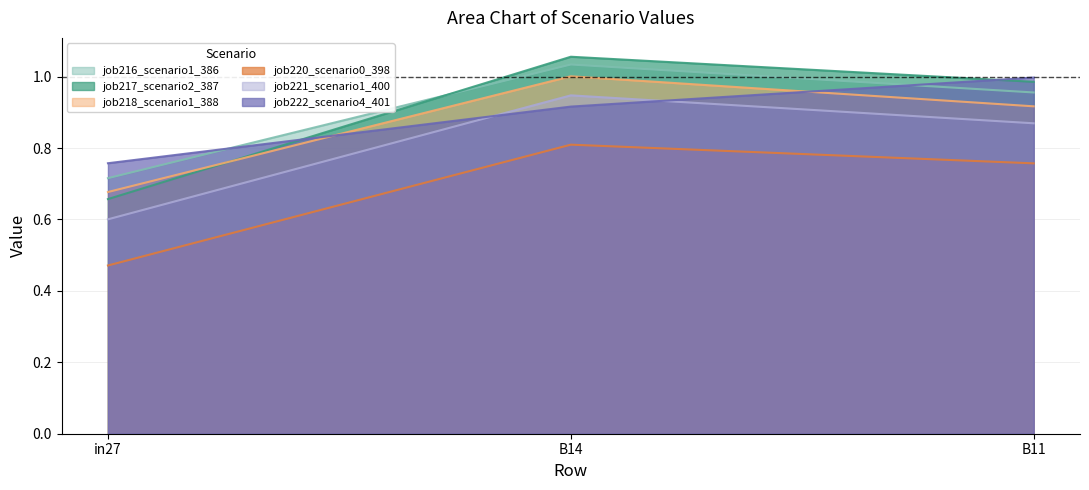

What is the label of the 3rd point from the right?

in27